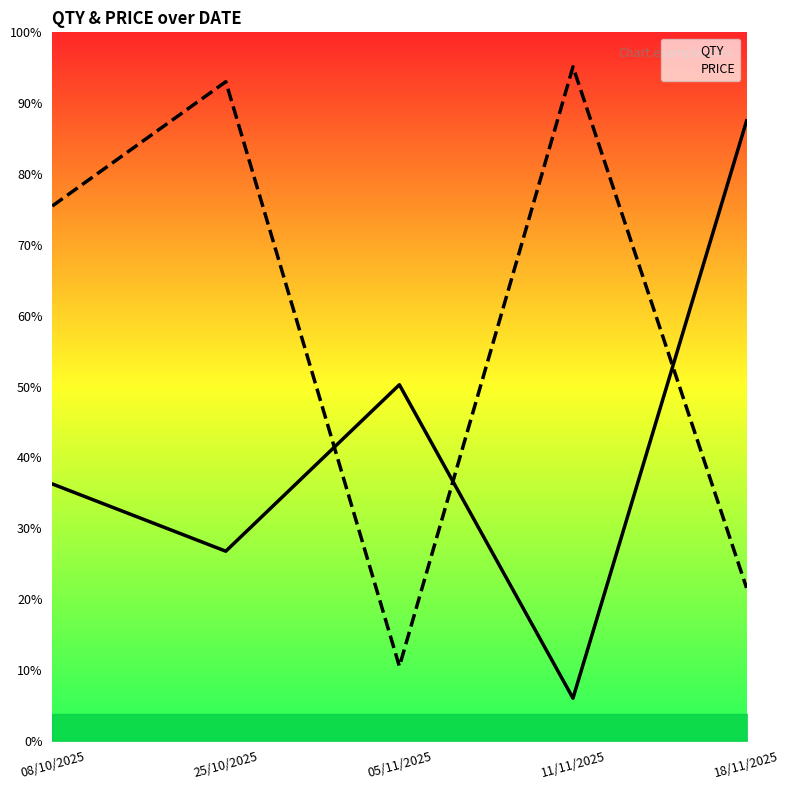

What are all the series names shown in the legend?

QTY, PRICE